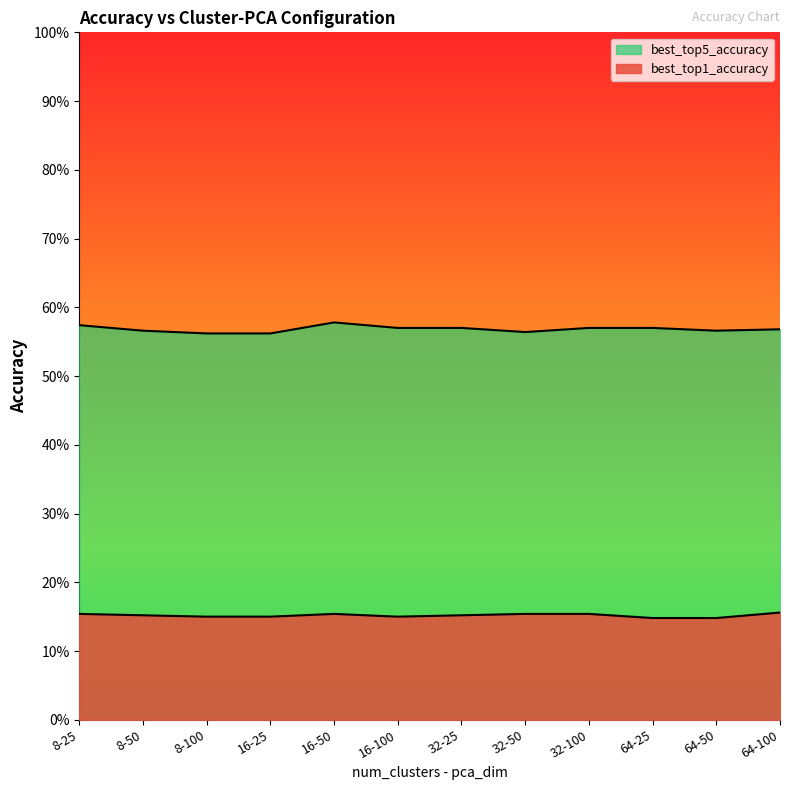

Reading right to left, extract all data points from this chart.

best_top5_accuracy: 0.6	0.6	0.6	0.6	0.6	0.6	0.6	0.6	0.6	0.6	0.6	0.6
best_top1_accuracy: 0.2	0.1	0.1	0.2	0.2	0.2	0.1	0.2	0.1	0.1	0.2	0.2